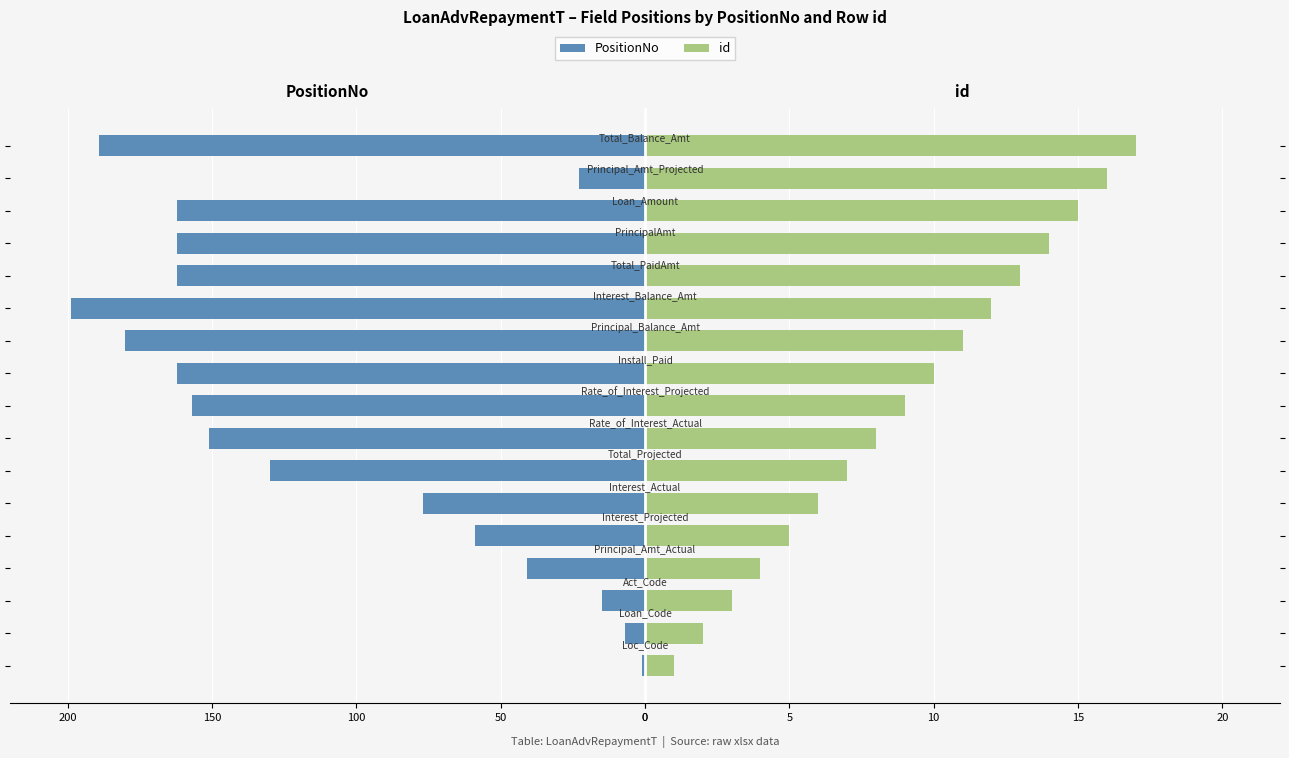

List the series in order of their overall mean, highest first.

PositionNo, id